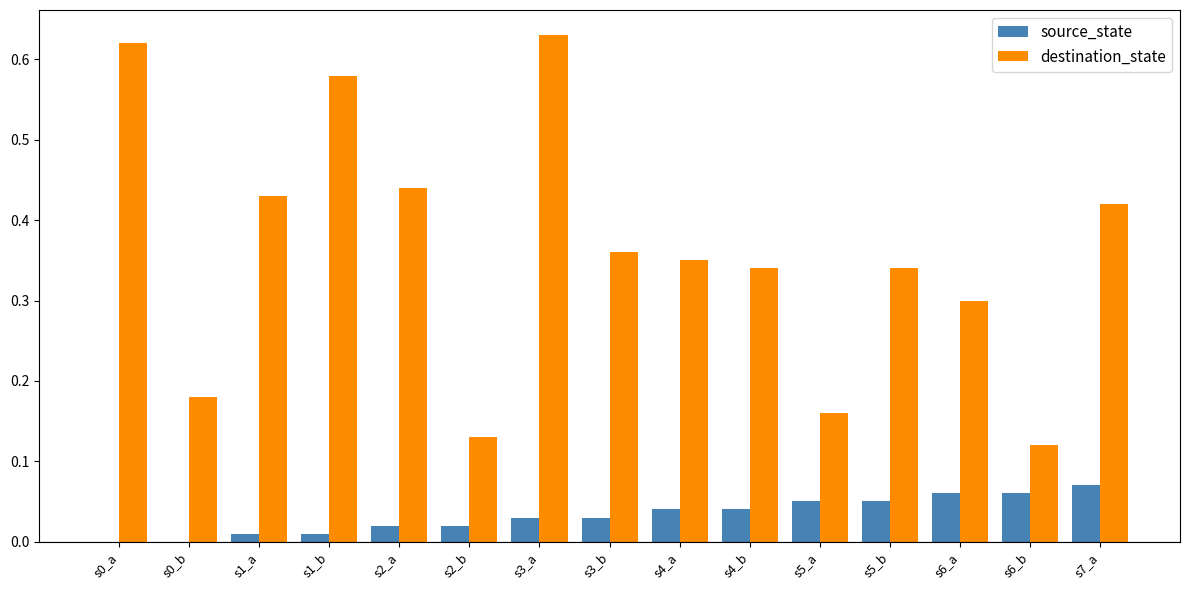

True or false: destination_state has a value of 0.3 at s6_a.

True